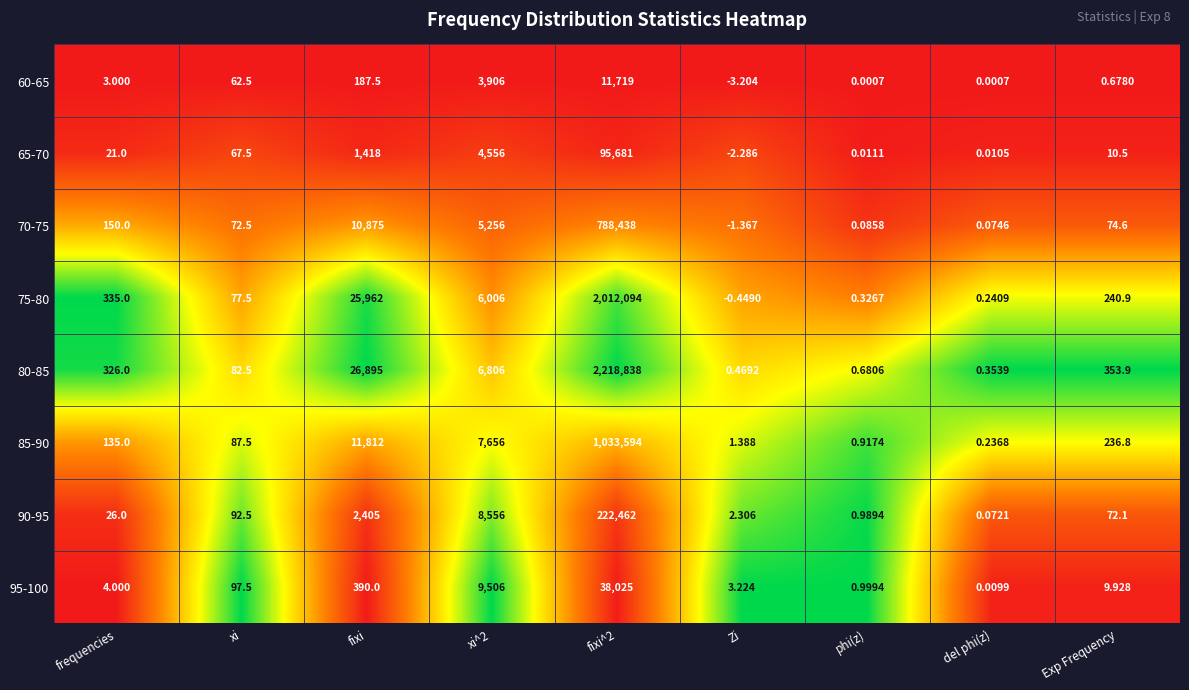

At which label does 90-95 first exceed 72?

xi